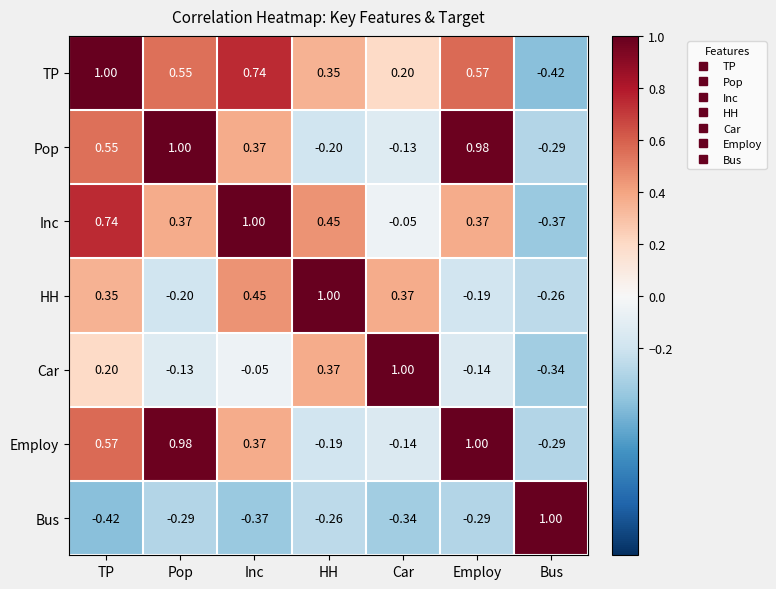

Where is HH nearest to the value 0?

Employ